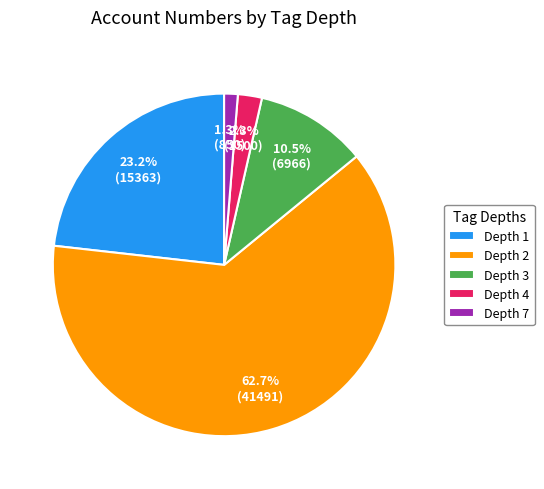

How many slices are in this pie chart?

5